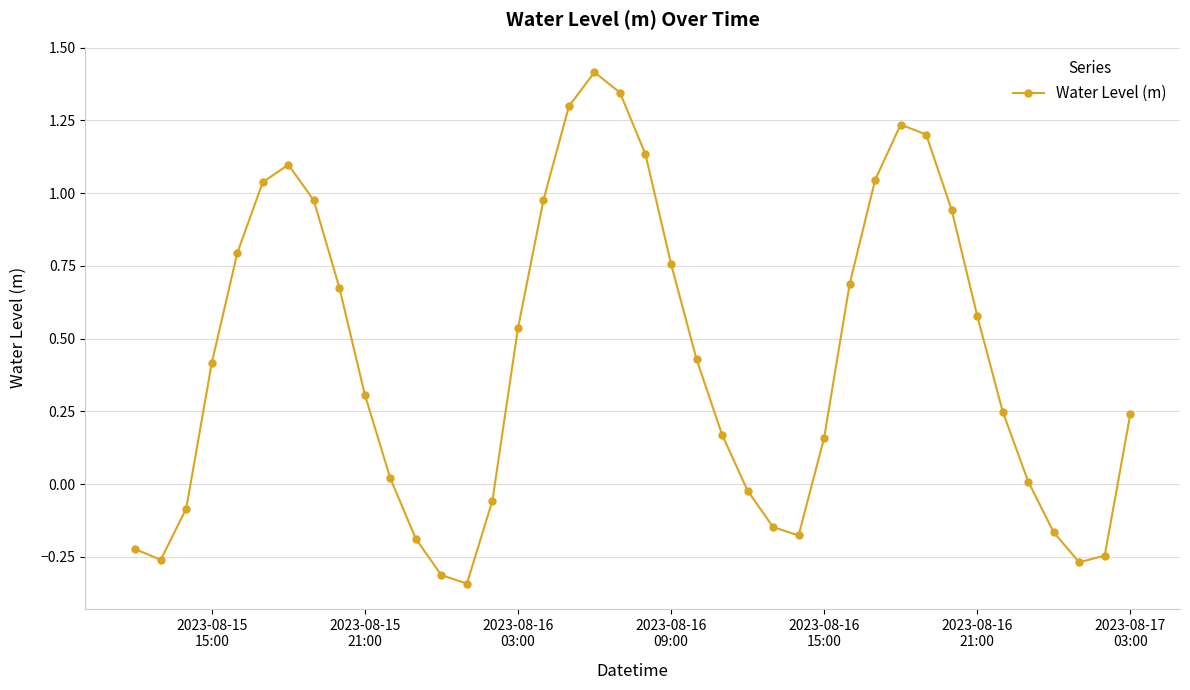

What is the difference between the second highest and second lowest values?

1.7